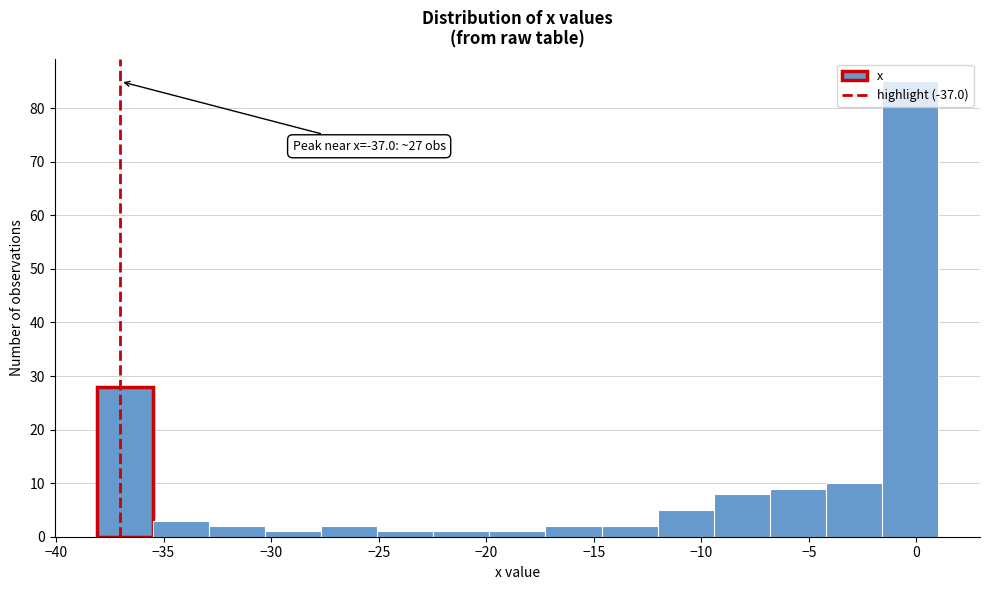

Over which range of the x-axis is the bar tallest?

-1.5 to 1.0